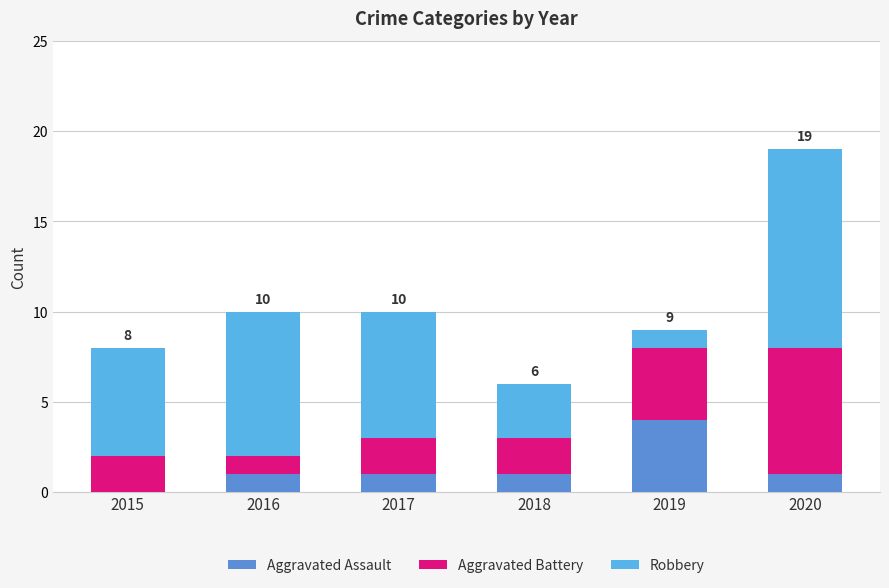

What is the sum of all Aggravated Assault values?

8